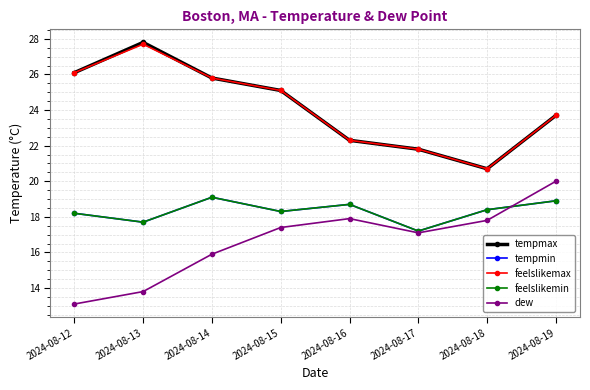

True or false: feelslikemax and tempmax intersect in this chart.

False